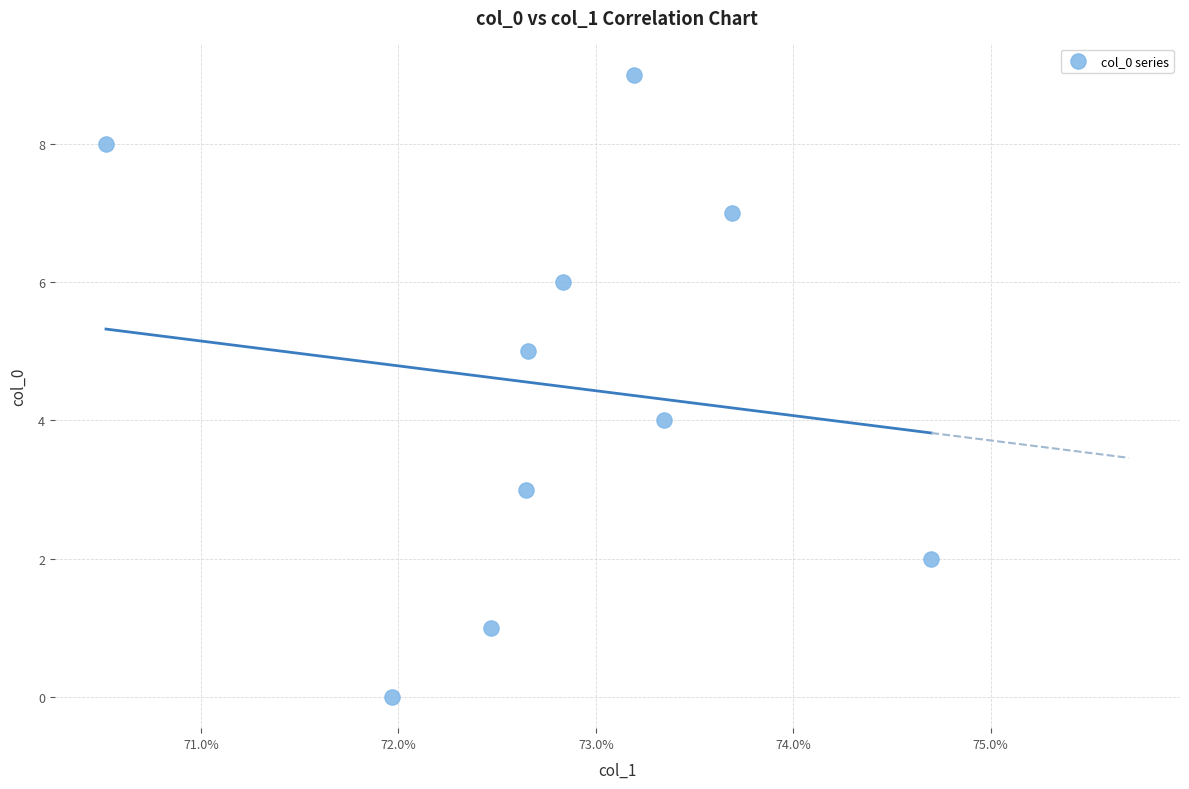

What is the range of Y values (max minus min)?

9